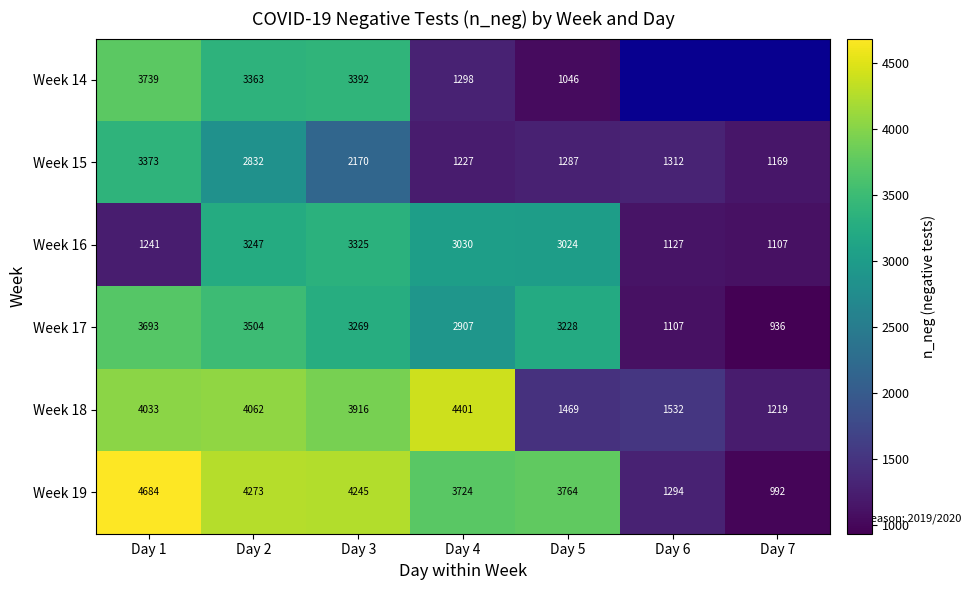

At Day 2, list the series in order from smallest to largest.

Week 15, Week 16, Week 14, Week 17, Week 18, Week 19